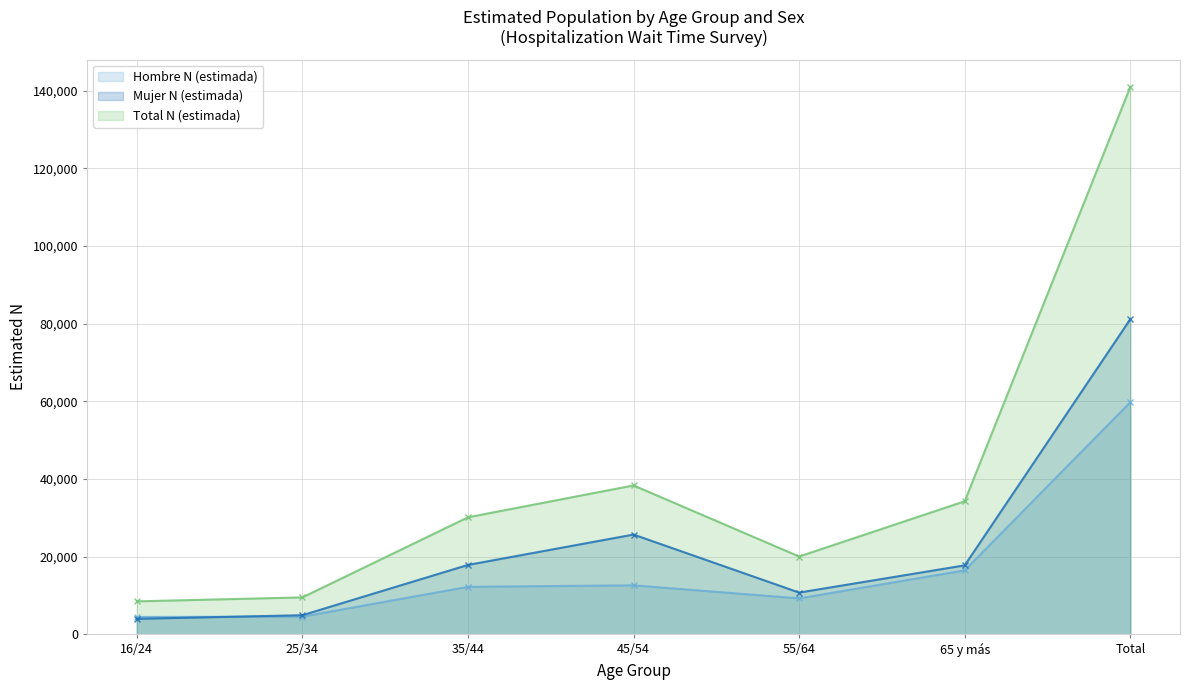

What is the label of the 6th point from the right?

25/34